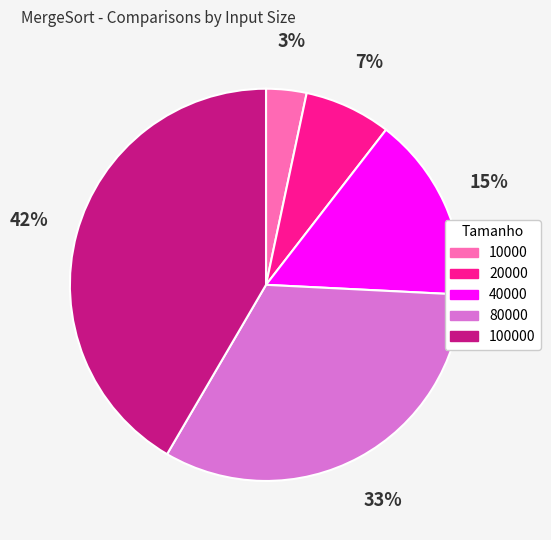

Which category has the biggest portion of the pie?

100000